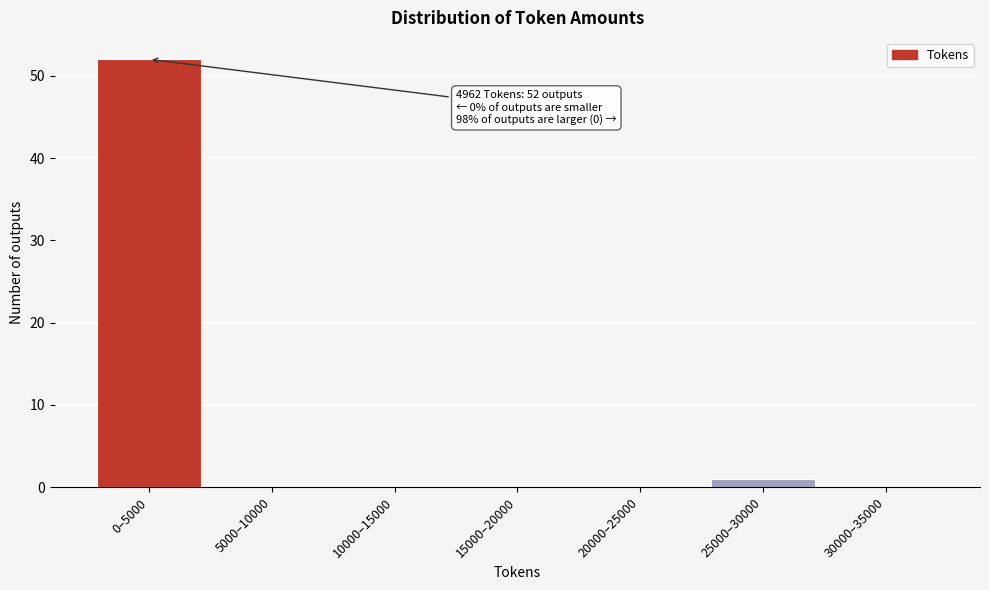

Reading left to right, extract all data points from this chart.

0–5000=52	5000–10000=0	10000–15000=0	15000–20000=0	20000–25000=0	25000–30000=1	30000–35000=0